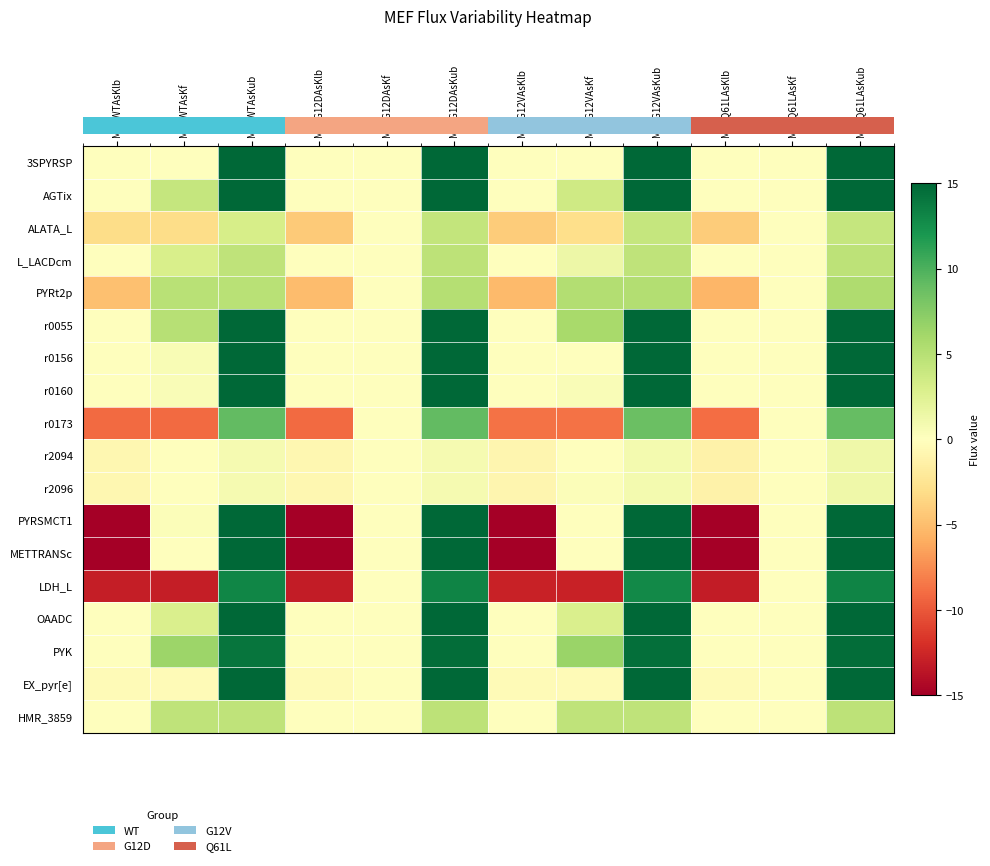

What is the spread (max minus min) of values at MEFG12VAsKub?

399.1